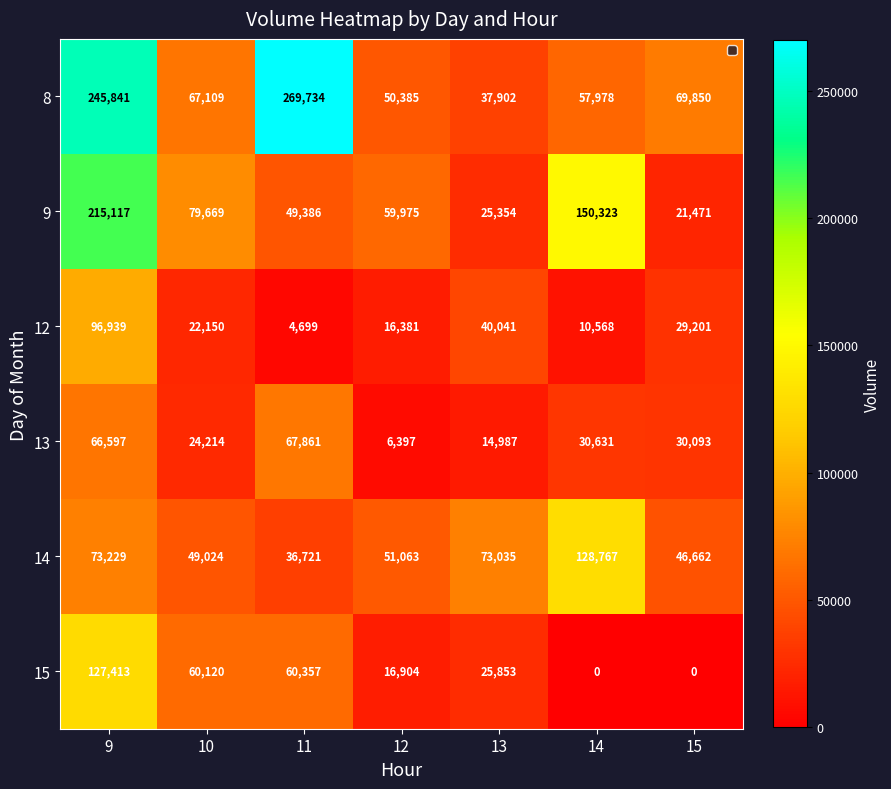

How many values in the 14 series exceed 51063?

3